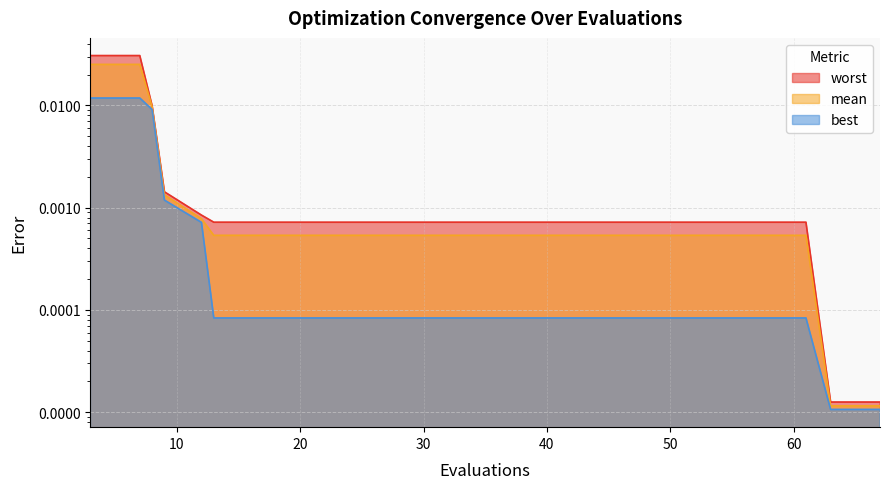

List the labels in order of best value, smallest first.

63, 67, 13, 17, 21, 25, 29, 33, 37, 41, 45, 49, 53, 57, 61, 12, 9, 8, 3, 7